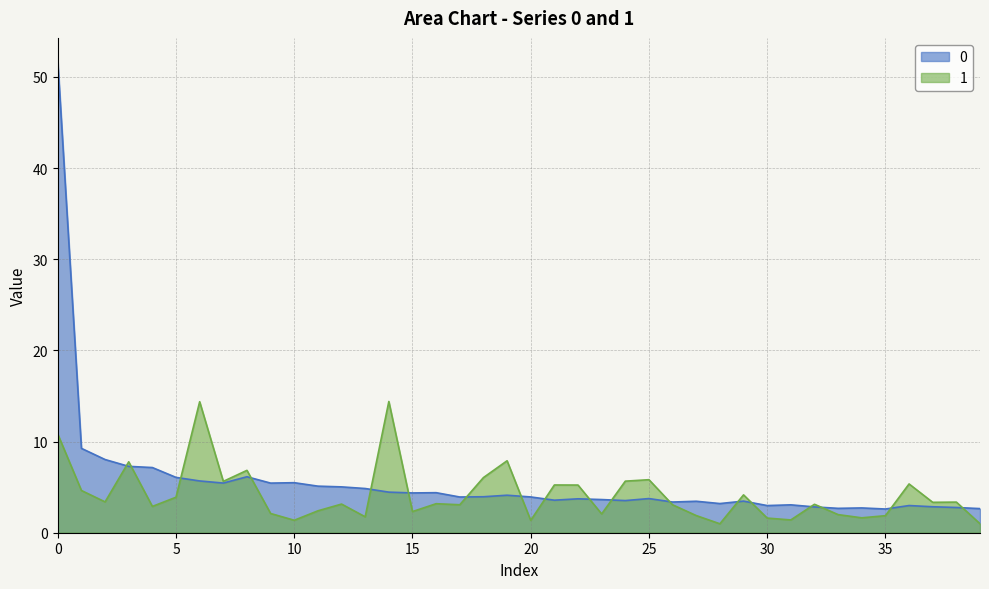

The 1 series shows 5.3 at 36. True or false?

True